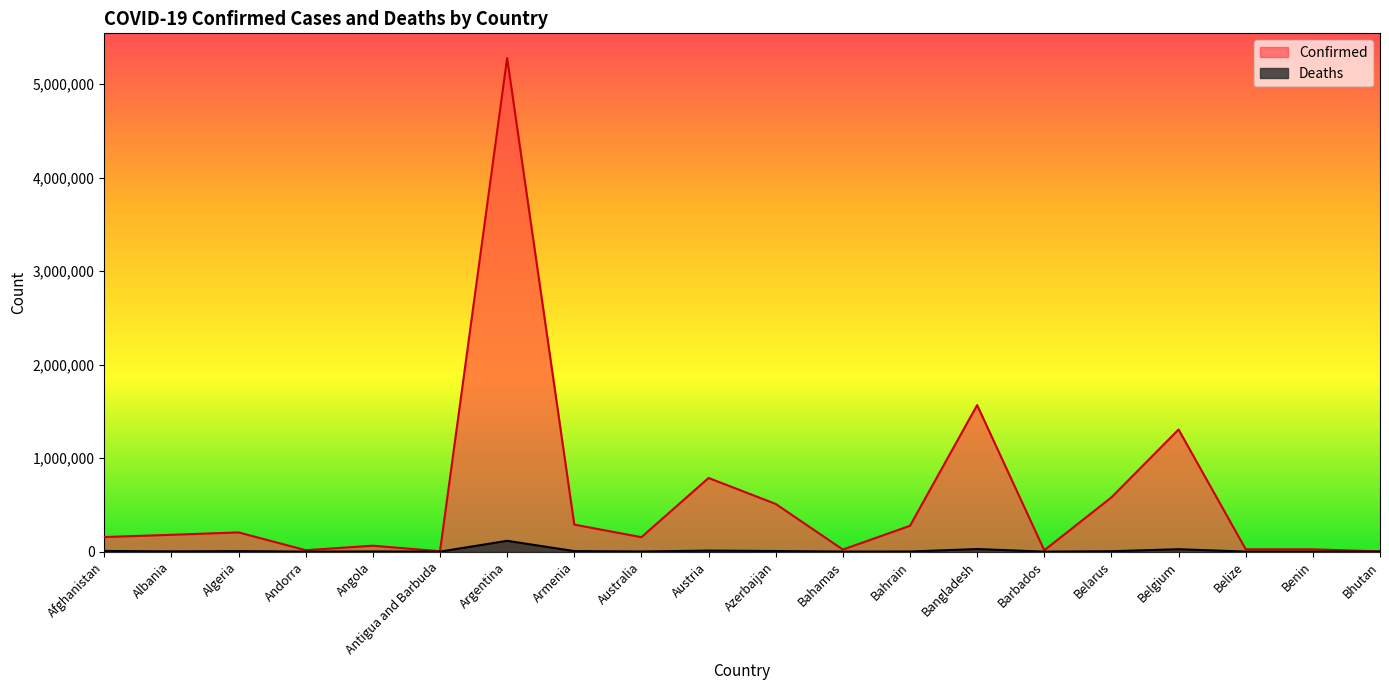

List the series in order of their overall mean, highest first.

Confirmed, Deaths